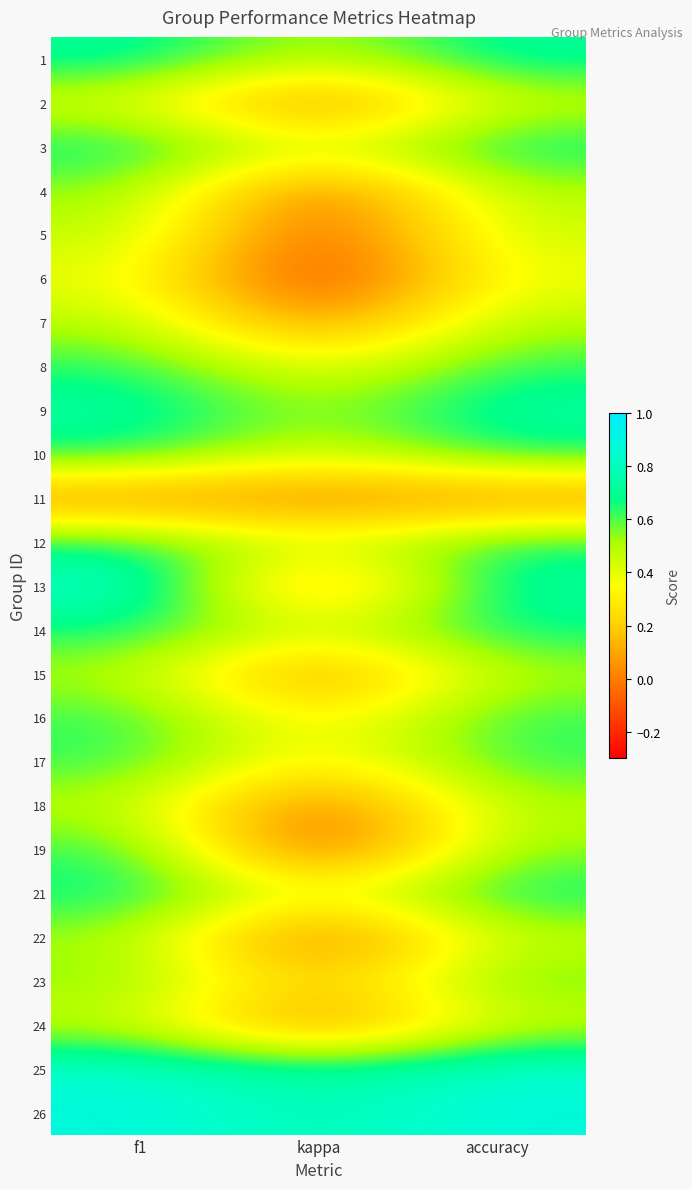

Reading right to left, what are all the values shown in this chart?

1: accuracy=0.7	kappa=0.5	f1=0.7
2: accuracy=0.4	kappa=-0.0	f1=0.4
3: accuracy=0.7	kappa=0.4	f1=0.7
4: accuracy=0.5	kappa=-0.1	f1=0.5
5: accuracy=0.5	kappa=-0.1	f1=0.5
6: accuracy=0.4	kappa=-0.2	f1=0.4
7: accuracy=0.5	kappa=0.0	f1=0.5
8: accuracy=0.6	kappa=0.4	f1=0.6
9: accuracy=0.8	kappa=0.5	f1=0.7
10: accuracy=0.7	kappa=0.4	f1=0.7
11: accuracy=0.0	kappa=0.0	f1=0.0
12: accuracy=0.7	kappa=0.4	f1=0.7
13: accuracy=0.8	kappa=0.0	f1=0.9
14: accuracy=0.7	kappa=0.4	f1=0.7
15: accuracy=0.5	kappa=0.0	f1=0.5
16: accuracy=0.6	kappa=0.3	f1=0.6
17: accuracy=0.6	kappa=0.3	f1=0.6
18: accuracy=0.5	kappa=-0.1	f1=0.5
19: accuracy=0.5	kappa=-0.2	f1=0.6
21: accuracy=0.7	kappa=0.4	f1=0.7
22: accuracy=0.5	kappa=-0.1	f1=0.5
23: accuracy=0.6	kappa=0.2	f1=0.6
24: accuracy=0.5	kappa=-0.0	f1=0.5
25: accuracy=0.9	kappa=0.7	f1=0.9
26: accuracy=0.9	kappa=0.8	f1=0.9